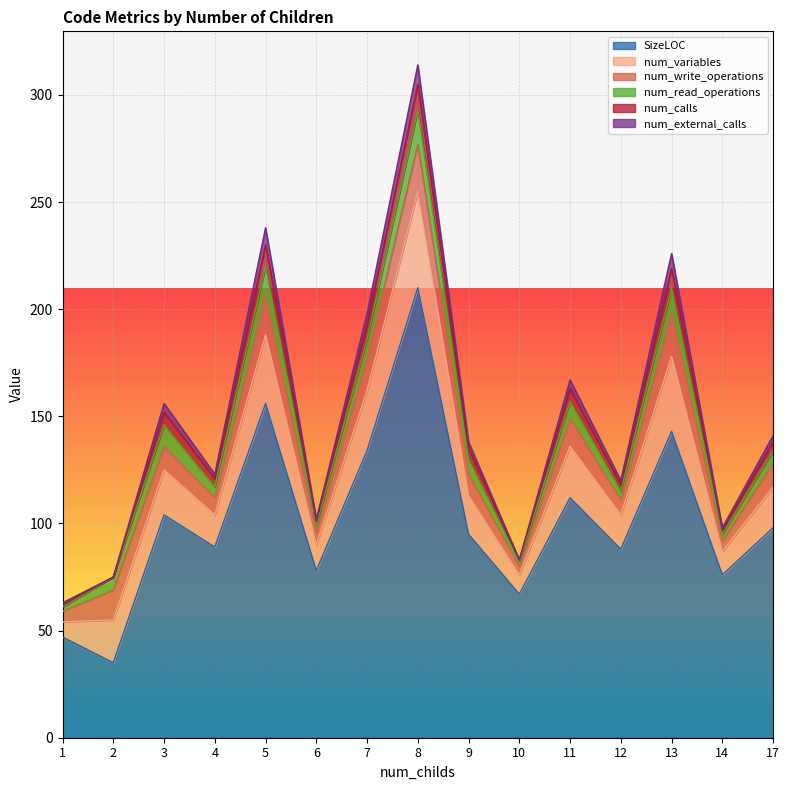

How many interior local peaks does the num_write_operations series have?

5